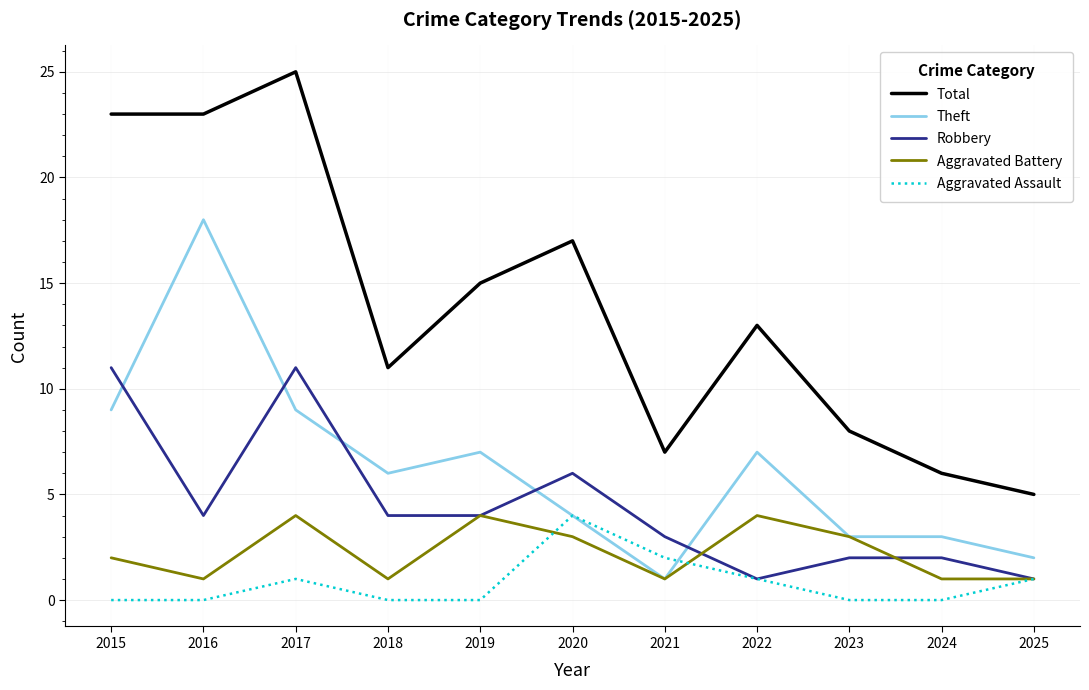

In Total, how many points are higher than both neighbors (excluding endpoints)?

3